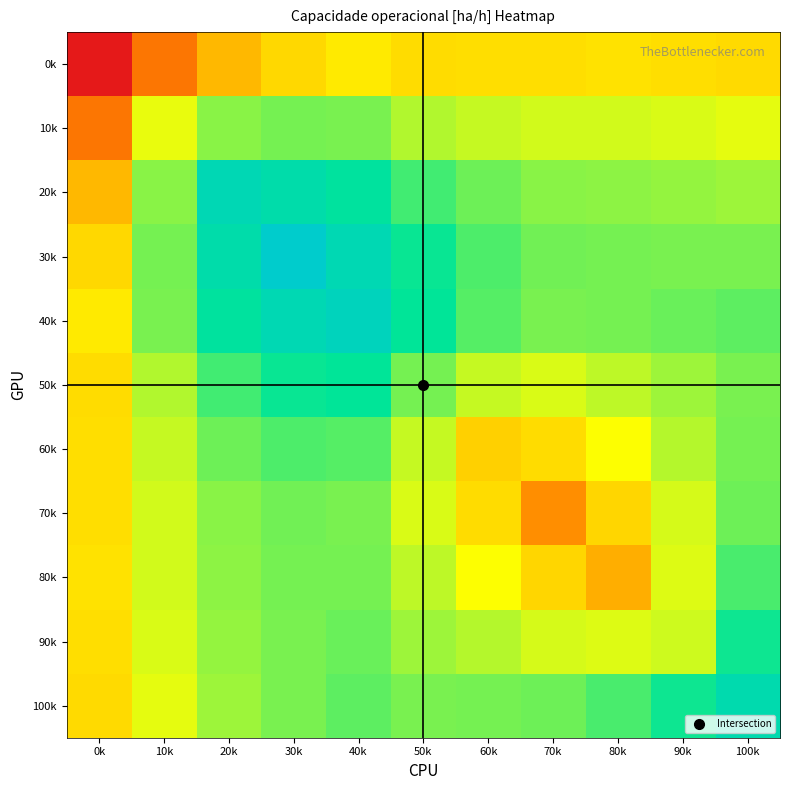

Reading left to right, what are all the values shown in this chart?

0k: 0k=10.6	10k=11.5	20k=12.0	30k=12.2	40k=12.4	50k=12.3	60k=12.3	70k=12.3	80k=12.3	90k=12.3	100k=12.2
10k: 0k=11.5	10k=12.6	20k=13.0	30k=13.0	40k=13.0	50k=12.8	60k=12.7	70k=12.7	80k=12.7	90k=12.7	100k=12.6
20k: 0k=12.0	10k=13.0	20k=14.0	30k=13.8	40k=13.6	50k=13.2	60k=13.1	70k=13.0	80k=13.0	90k=12.9	100k=12.9
30k: 0k=12.2	10k=13.0	20k=13.8	30k=14.5	40k=14.0	50k=13.5	60k=13.2	70k=13.1	80k=13.1	90k=13.0	100k=13.0
40k: 0k=12.4	10k=13.0	20k=13.6	30k=14.0	40k=14.2	50k=13.5	60k=13.2	70k=13.0	80k=13.1	90k=13.1	100k=13.1
50k: 0k=12.3	10k=12.8	20k=13.2	30k=13.5	40k=13.5	50k=13.1	60k=12.7	70k=12.7	80k=12.8	90k=12.9	100k=13.0
60k: 0k=12.3	10k=12.7	20k=13.1	30k=13.2	40k=13.2	50k=12.7	60k=12.2	70k=12.3	80k=12.5	90k=12.8	100k=13.0
70k: 0k=12.3	10k=12.7	20k=13.0	30k=13.1	40k=13.0	50k=12.7	60k=12.3	70k=11.7	80k=12.2	90k=12.7	100k=13.1
80k: 0k=12.3	10k=12.7	20k=13.0	30k=13.1	40k=13.1	50k=12.8	60k=12.5	70k=12.2	80k=11.9	90k=12.7	100k=13.2
90k: 0k=12.3	10k=12.7	20k=12.9	30k=13.0	40k=13.1	50k=12.9	60k=12.8	70k=12.7	80k=12.7	90k=12.7	100k=13.4
100k: 0k=12.2	10k=12.6	20k=12.9	30k=13.0	40k=13.1	50k=13.0	60k=13.0	70k=13.1	80k=13.2	90k=13.4	100k=13.9